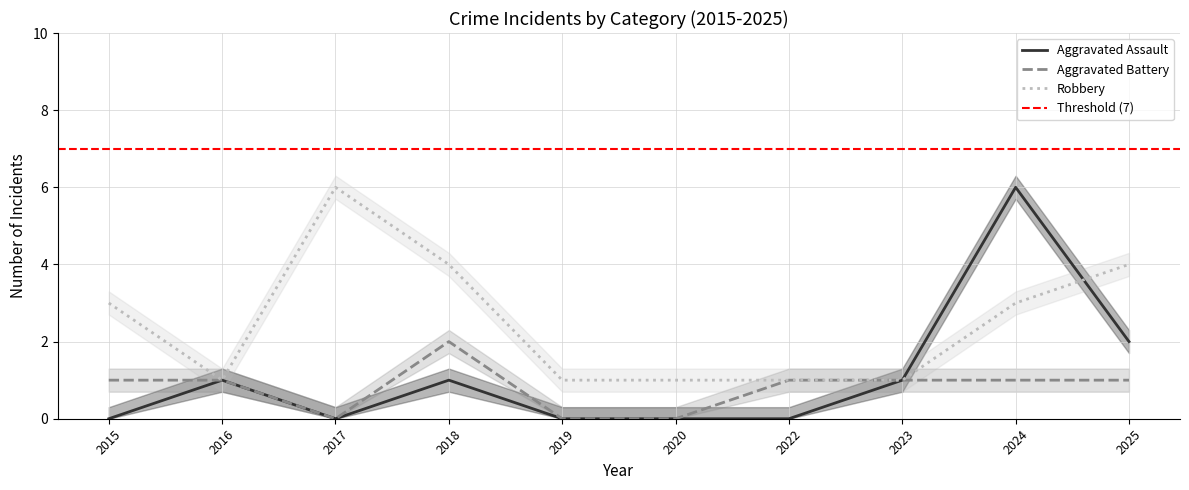

Where is the first local minimum for Aggravated Assault?

2017